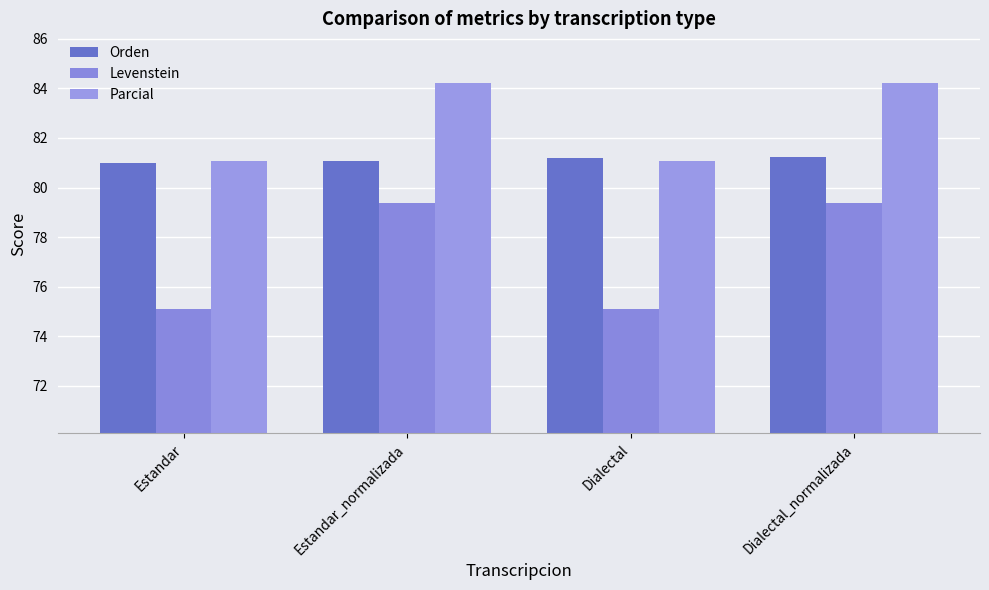

What is the total value across all series at Estandar?

237.1